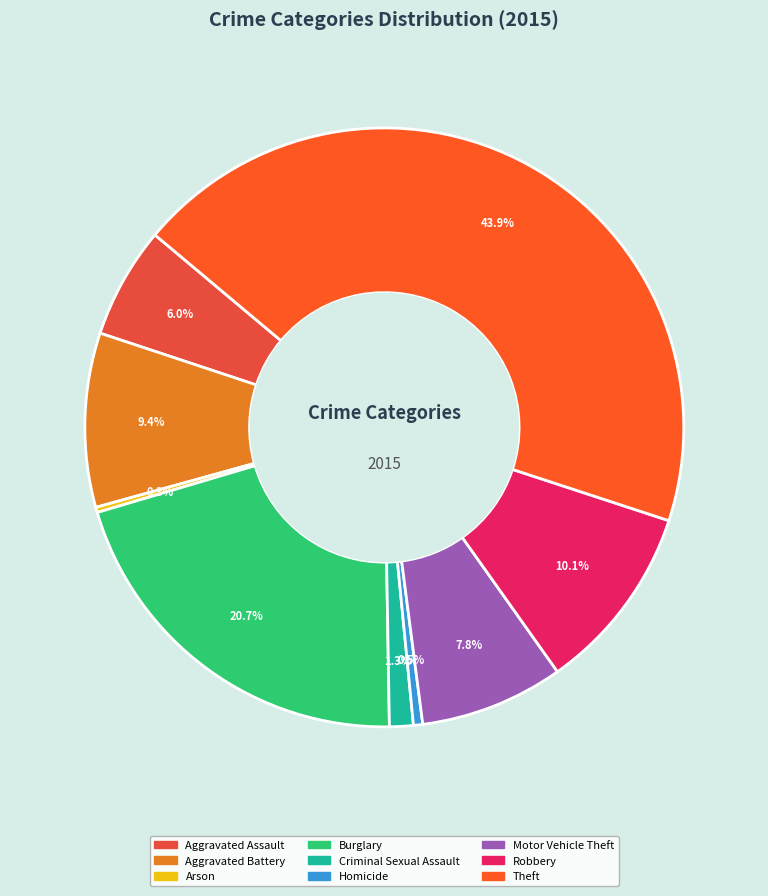

What percentage is the Theft slice, to the nearest percent?

44%